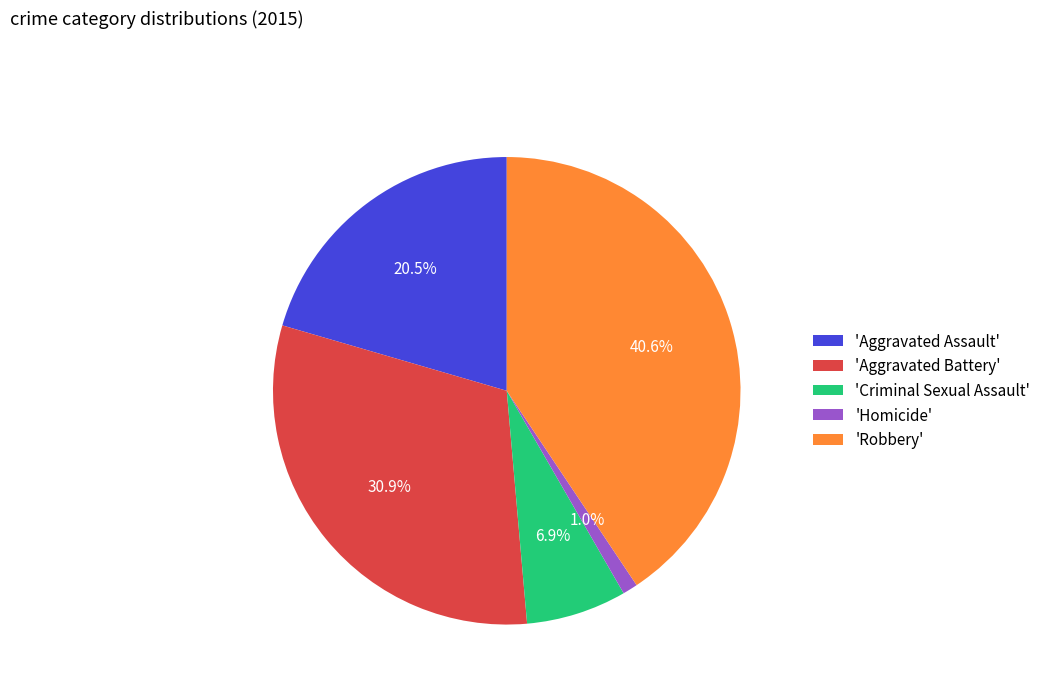

Does 'Aggravated Battery' represent more than half of the total?

No